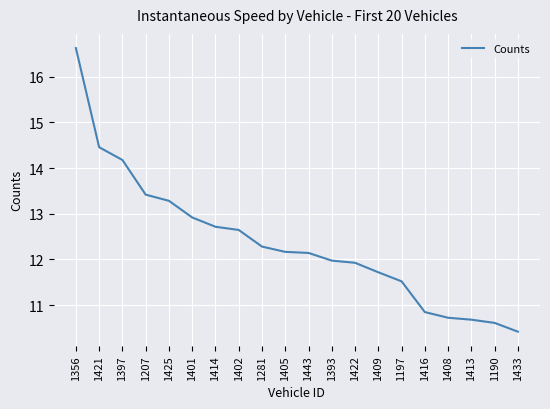

What is the average value?

12.4